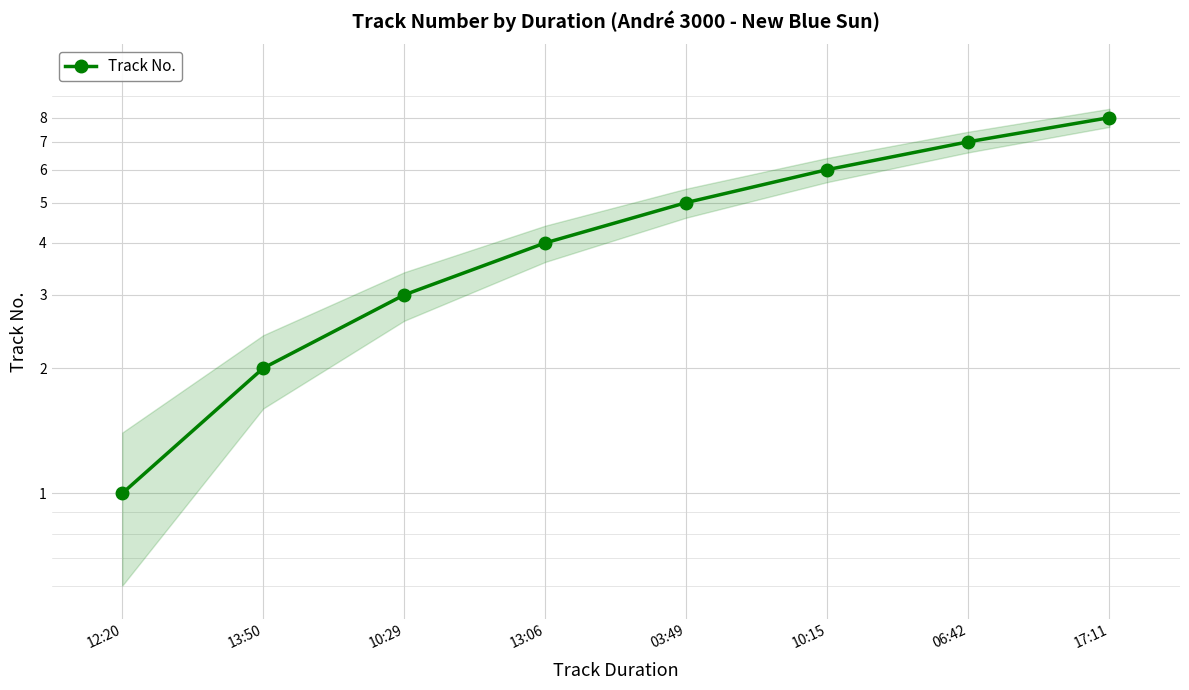

Count the values in the range 3 to 7.

5